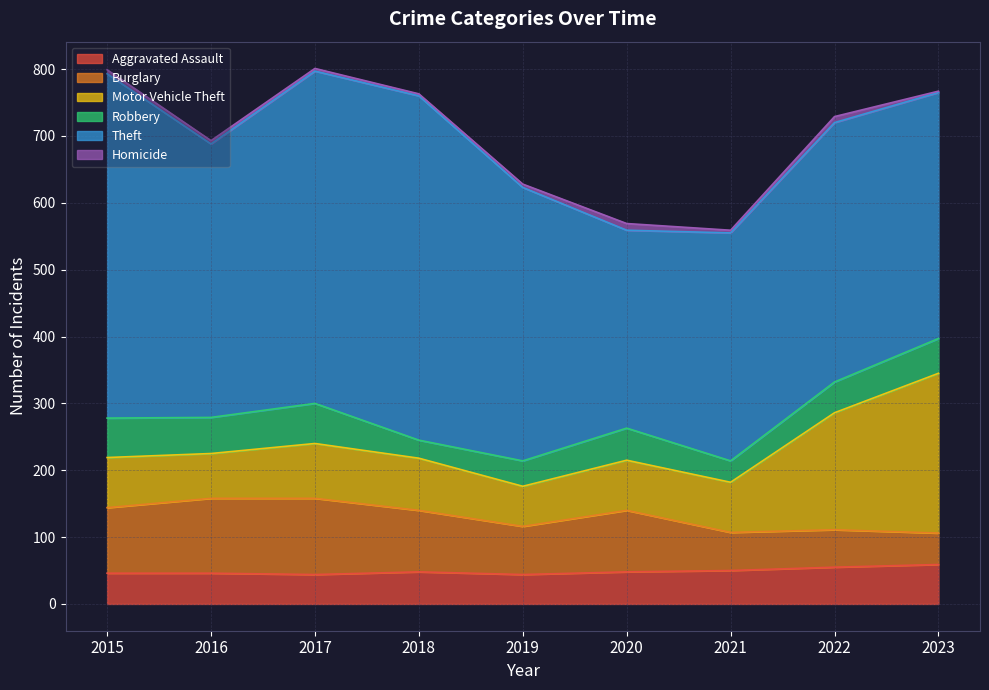

Where does the Theft series first go above 409?

2015